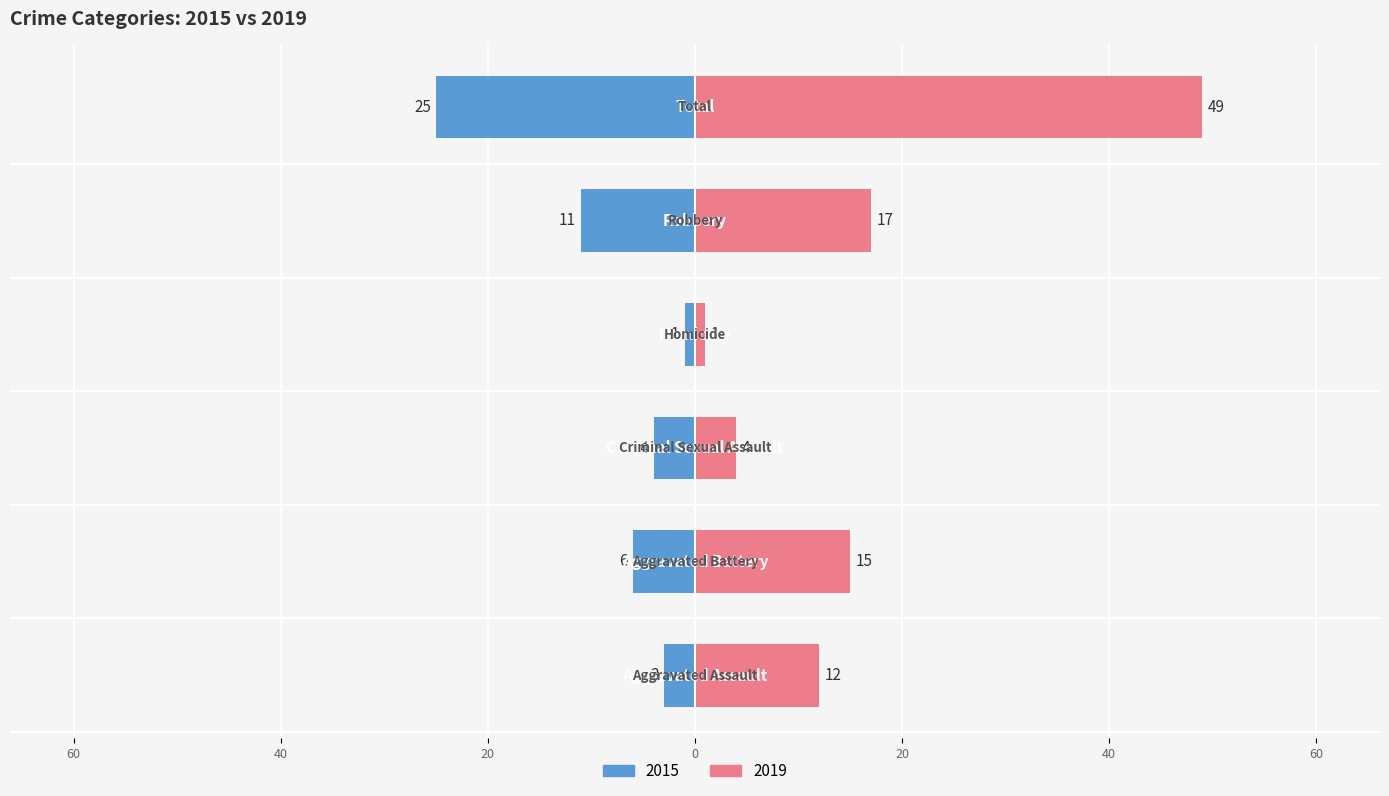

What is the sum of all 2019 values?

98